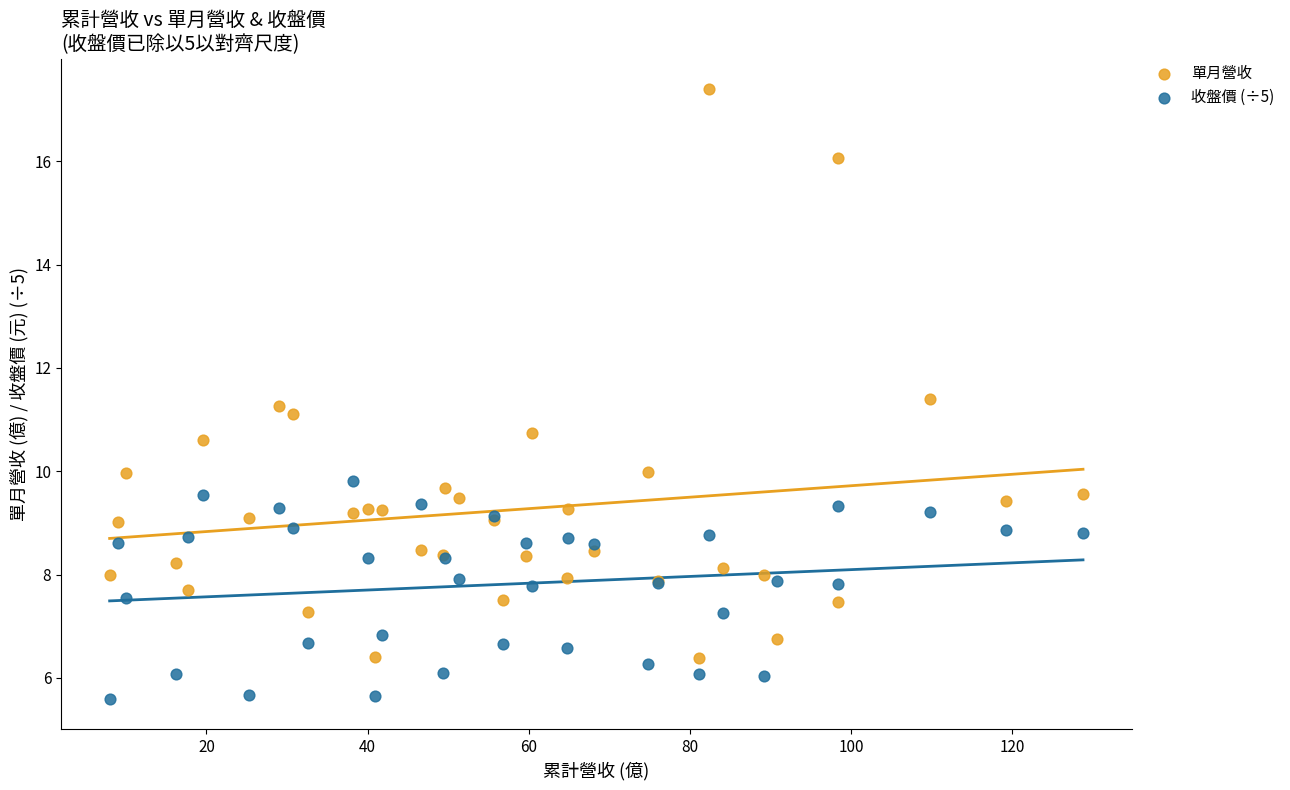

Which series contains the lowest Y value?

收盤價 (÷5)